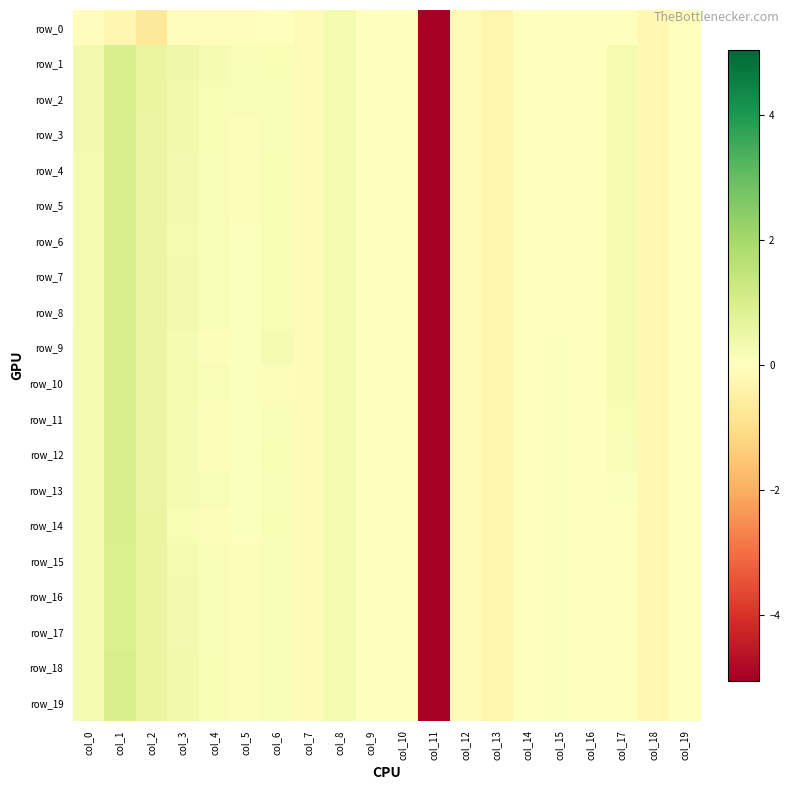

What value does the row_2 series have at col_13?

-0.3